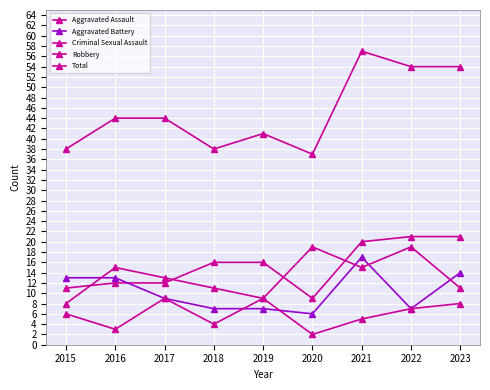

Between 2017 and 2021, which is larger?

2021